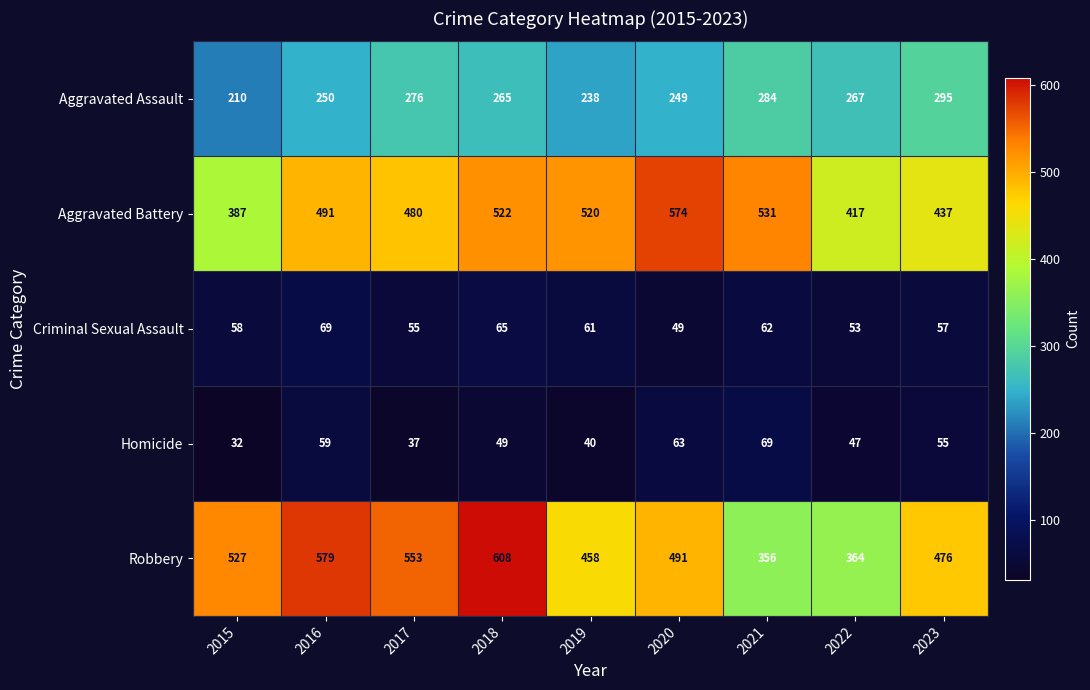

What is the average value of the Homicide series?

50